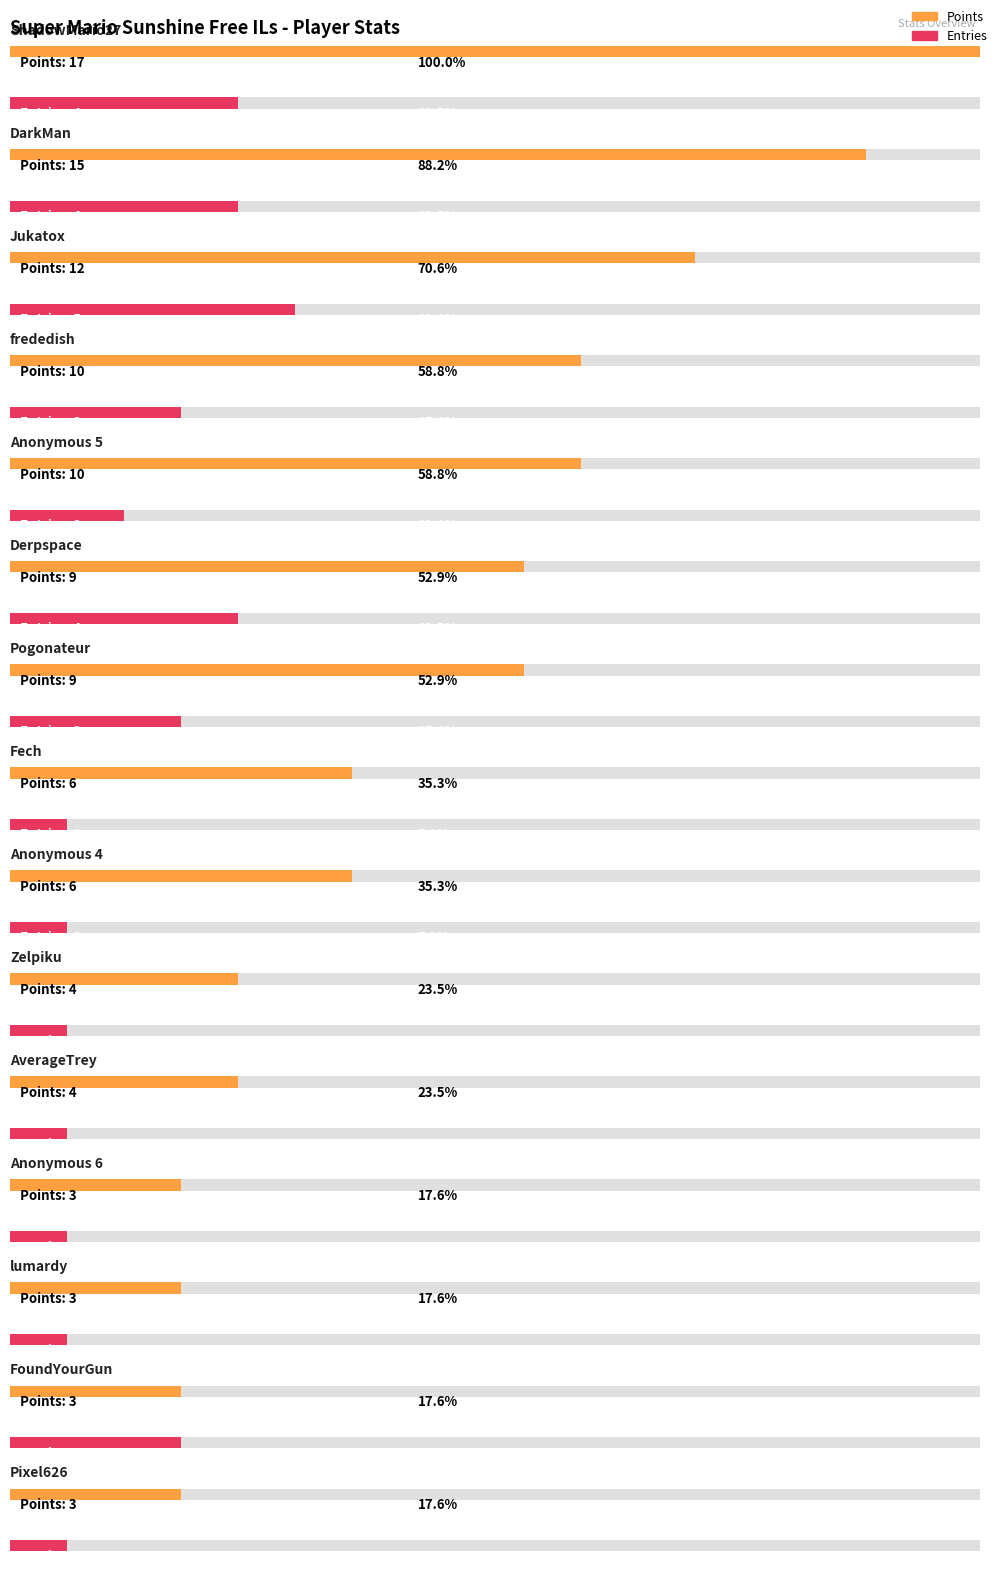

What is the label of the 2nd bar from the right?

FoundYourGun